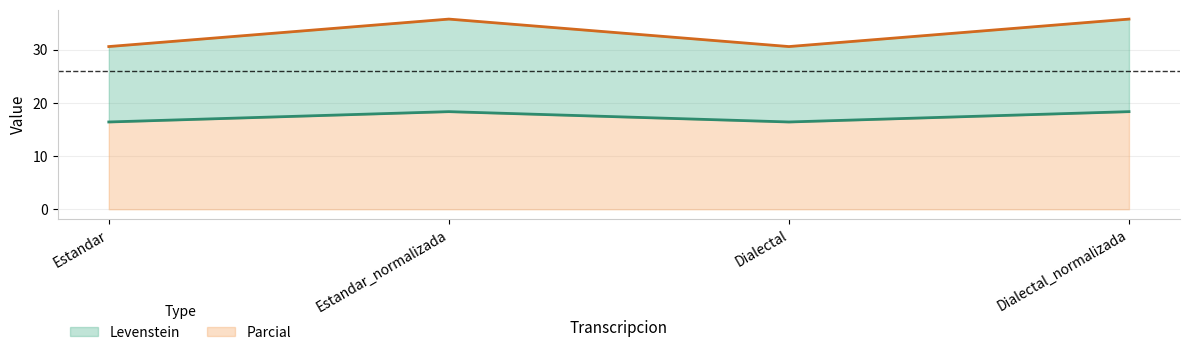

True or false: Levenstein and Parcial cross at least once.

False